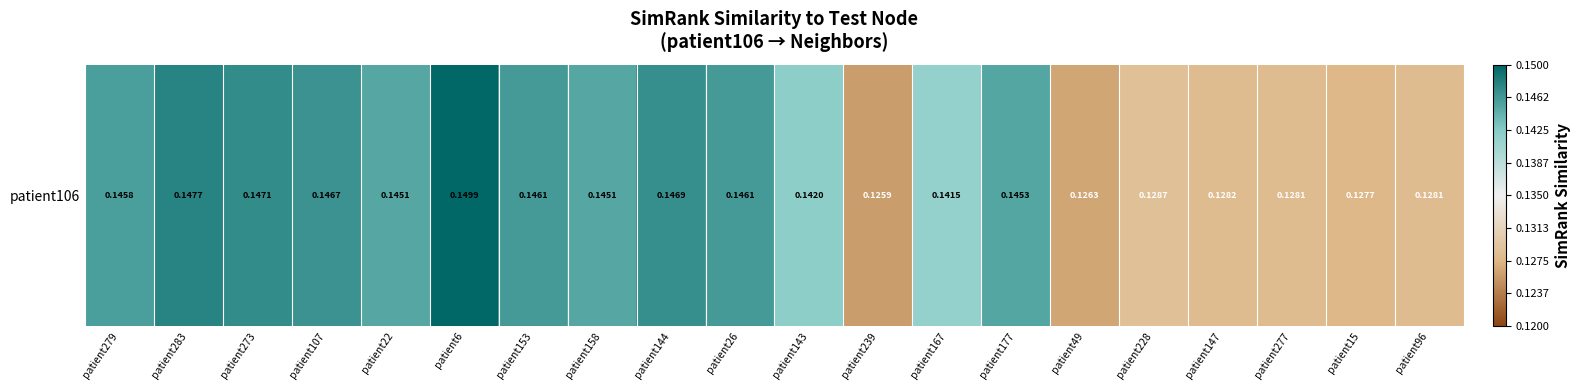

Is it true that the value at patient15 is 0.1?

True